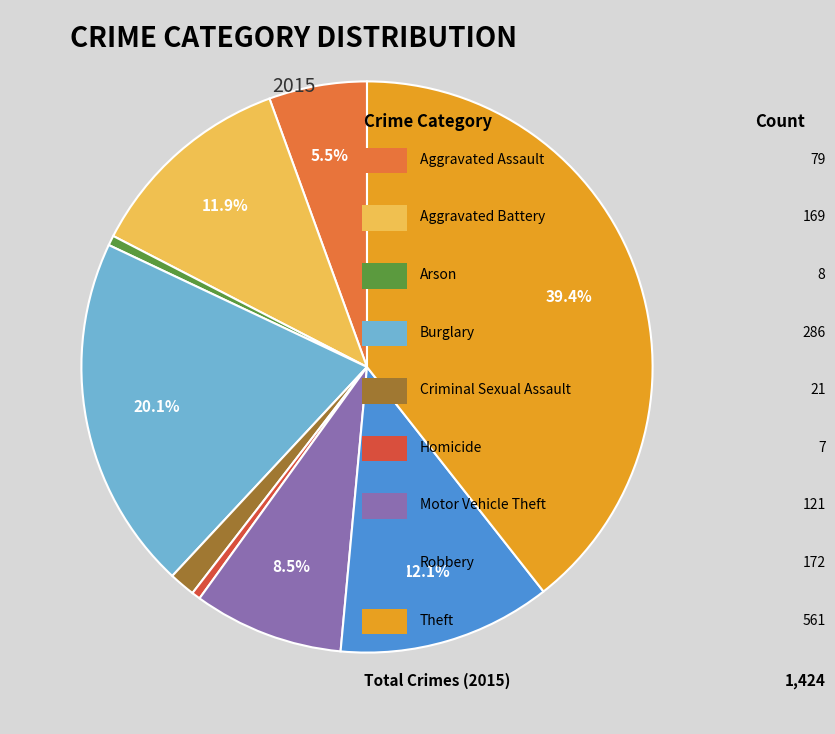

Rank the categories by value from highest to lowest.

Theft, Burglary, Robbery, Aggravated Battery, Motor Vehicle Theft, Aggravated Assault, Criminal Sexual Assault, Arson, Homicide